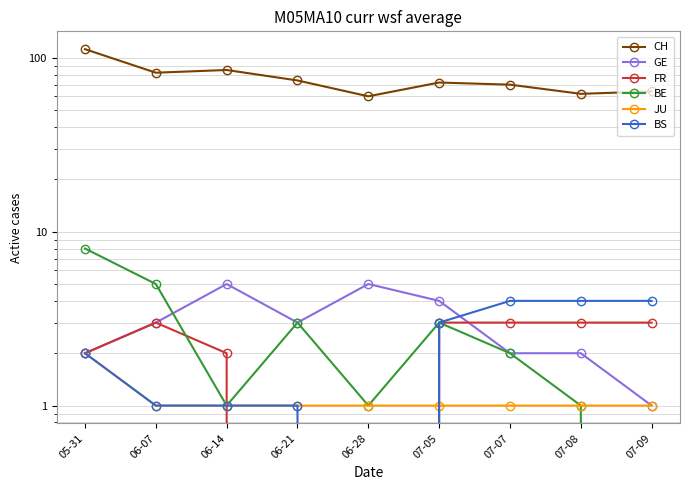

What is the greatest value displayed?

112